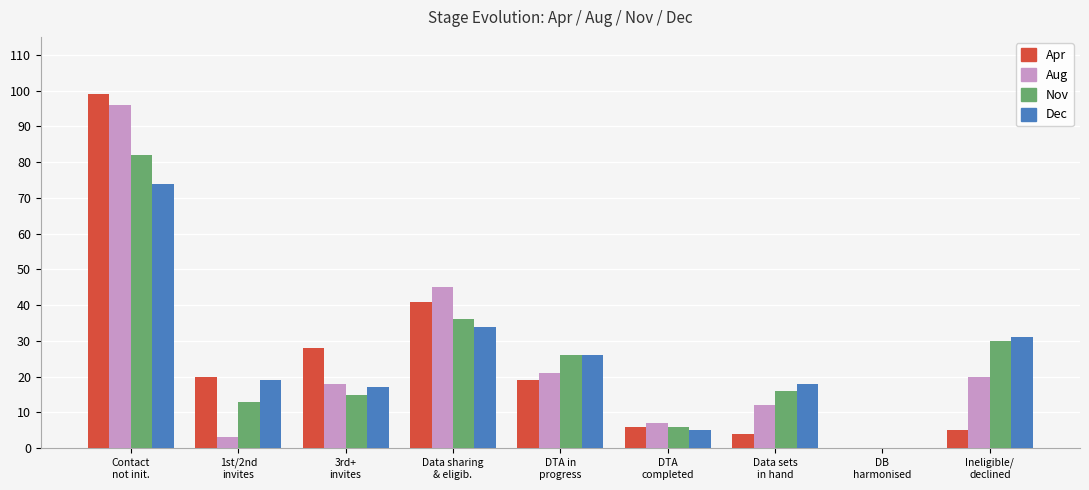

Reading left to right, extract all data points from this chart.

Apr: Contact
not init.=99	1st/2nd
invites=20	3rd+
invites=28	Data sharing
& eligib.=41	DTA in
progress=19	DTA
completed=6	Data sets
in hand=4	DB
harmonised=0	Ineligible/
declined=5
Aug: Contact
not init.=96	1st/2nd
invites=3	3rd+
invites=18	Data sharing
& eligib.=45	DTA in
progress=21	DTA
completed=7	Data sets
in hand=12	DB
harmonised=0	Ineligible/
declined=20
Nov: Contact
not init.=82	1st/2nd
invites=13	3rd+
invites=15	Data sharing
& eligib.=36	DTA in
progress=26	DTA
completed=6	Data sets
in hand=16	DB
harmonised=0	Ineligible/
declined=30
Dec: Contact
not init.=74	1st/2nd
invites=19	3rd+
invites=17	Data sharing
& eligib.=34	DTA in
progress=26	DTA
completed=5	Data sets
in hand=18	DB
harmonised=0	Ineligible/
declined=31